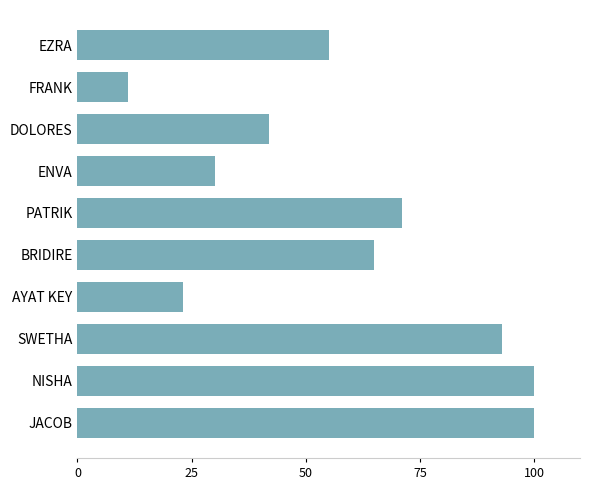

What is the maximum value shown in the chart?

100